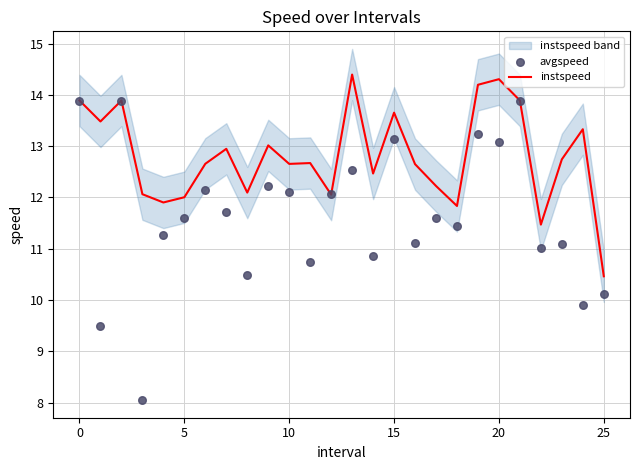

At how many categories does at least one series exceed 10?

26